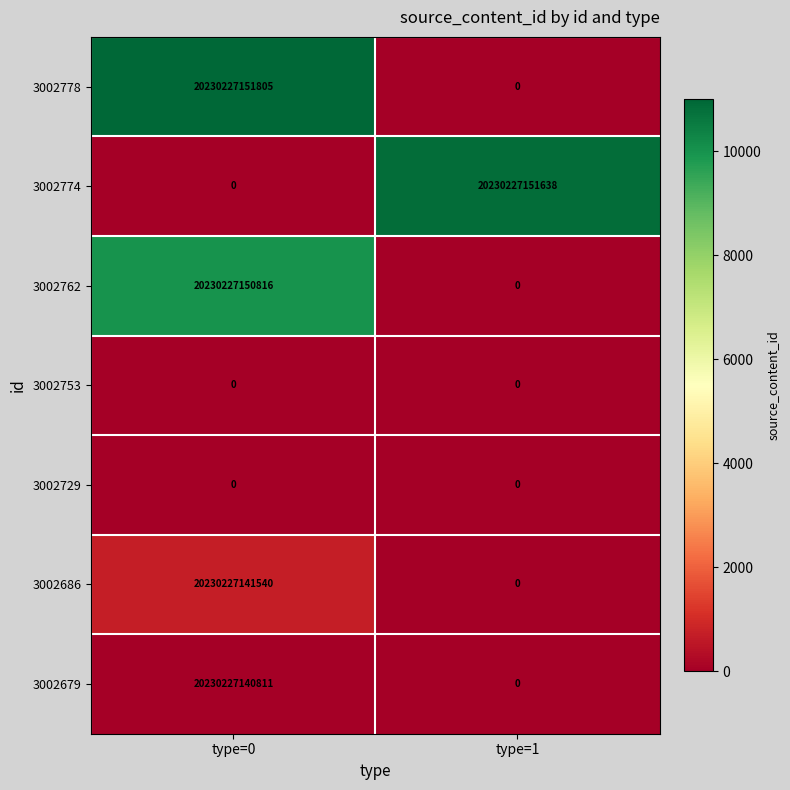

Between type=0 and type=1, which series saw the biggest shift?

3002778